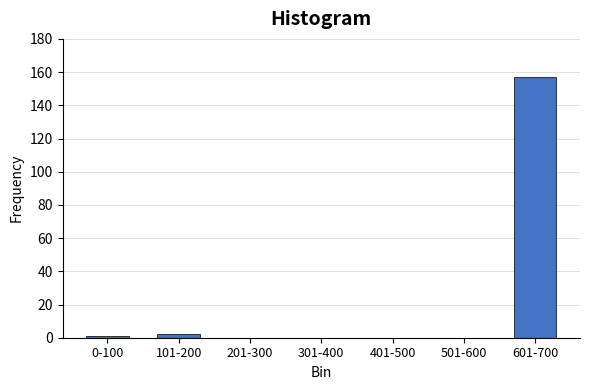

Reading left to right, what are all the values shown in this chart?

0-100=1	101-200=2	201-300=0	301-400=0	401-500=0	501-600=0	601-700=157